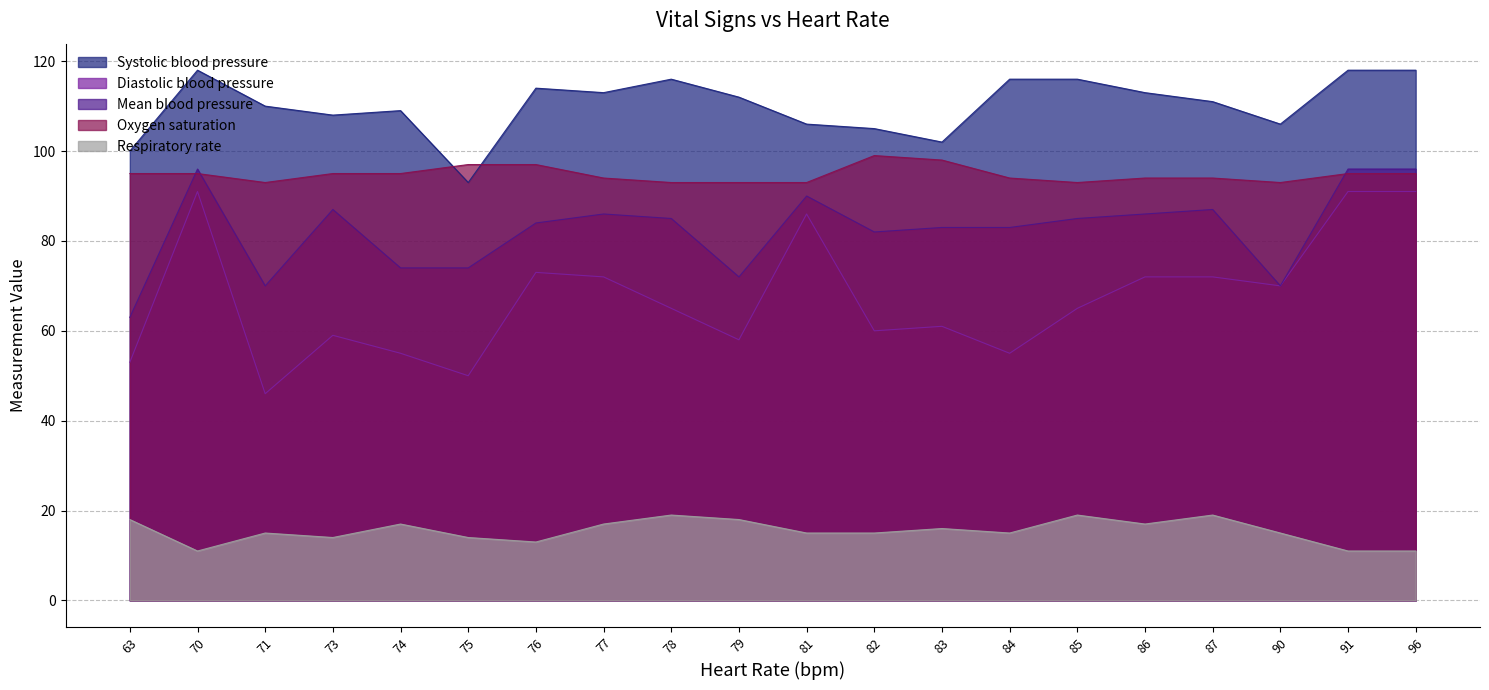

What is the value of the Respiratory rate point at the 3rd from the left?

15